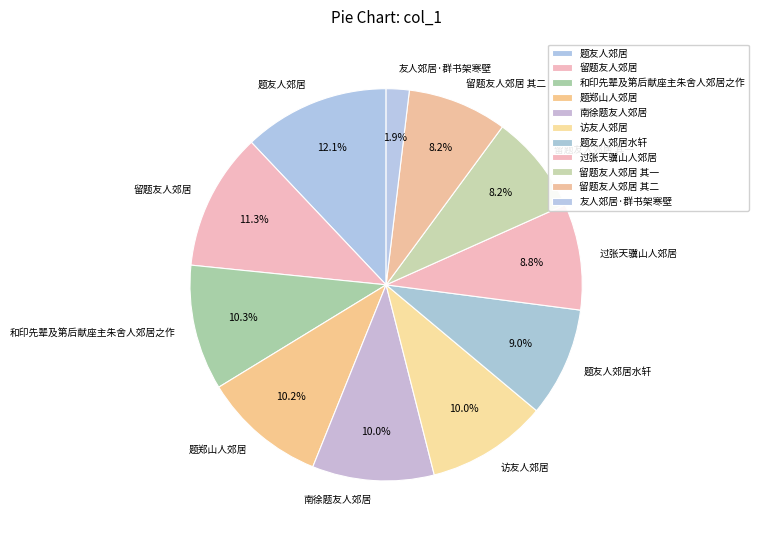

To the nearest percent, what is the difference between the largest and smallest slice percentages?

10%